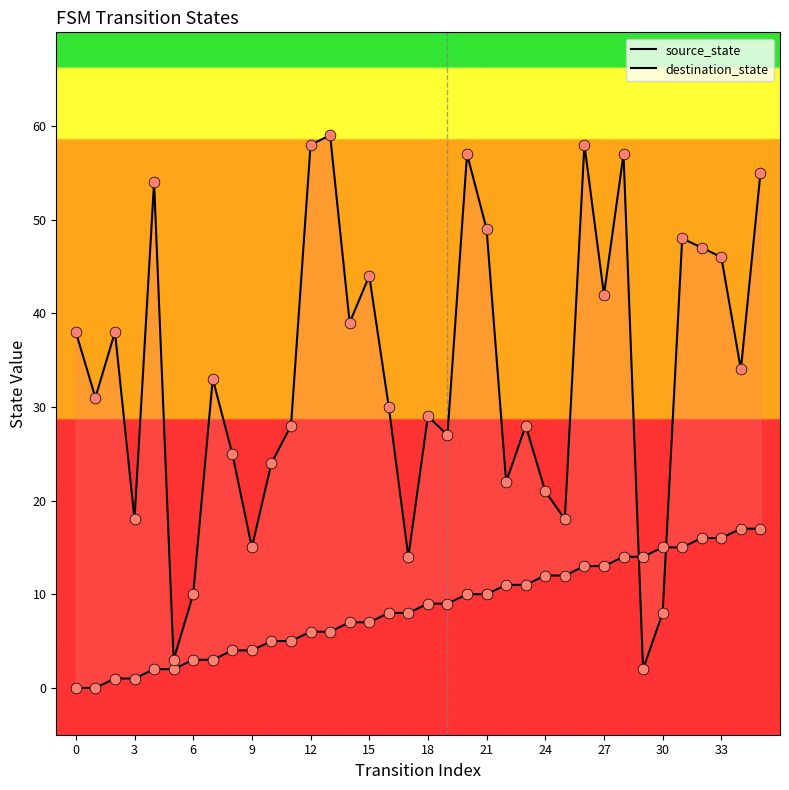

At which category is the sum across all series the highest?

35